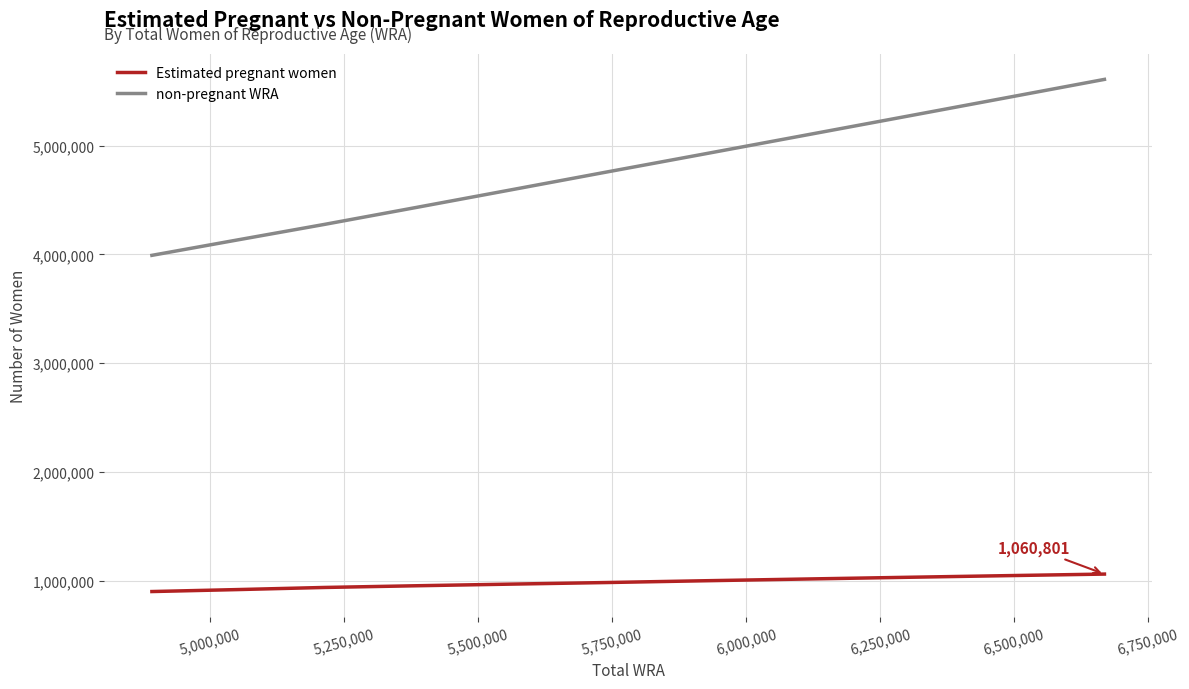

What is the difference between the maximum and minimum values in the non-pregnant WRA series?

1617487.7